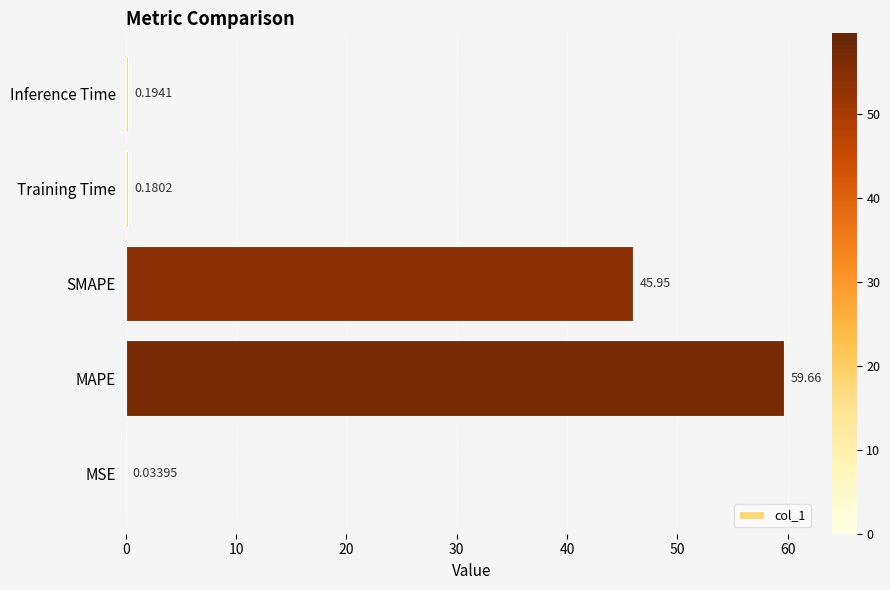

Which label corresponds to the largest value in the chart?

MAPE